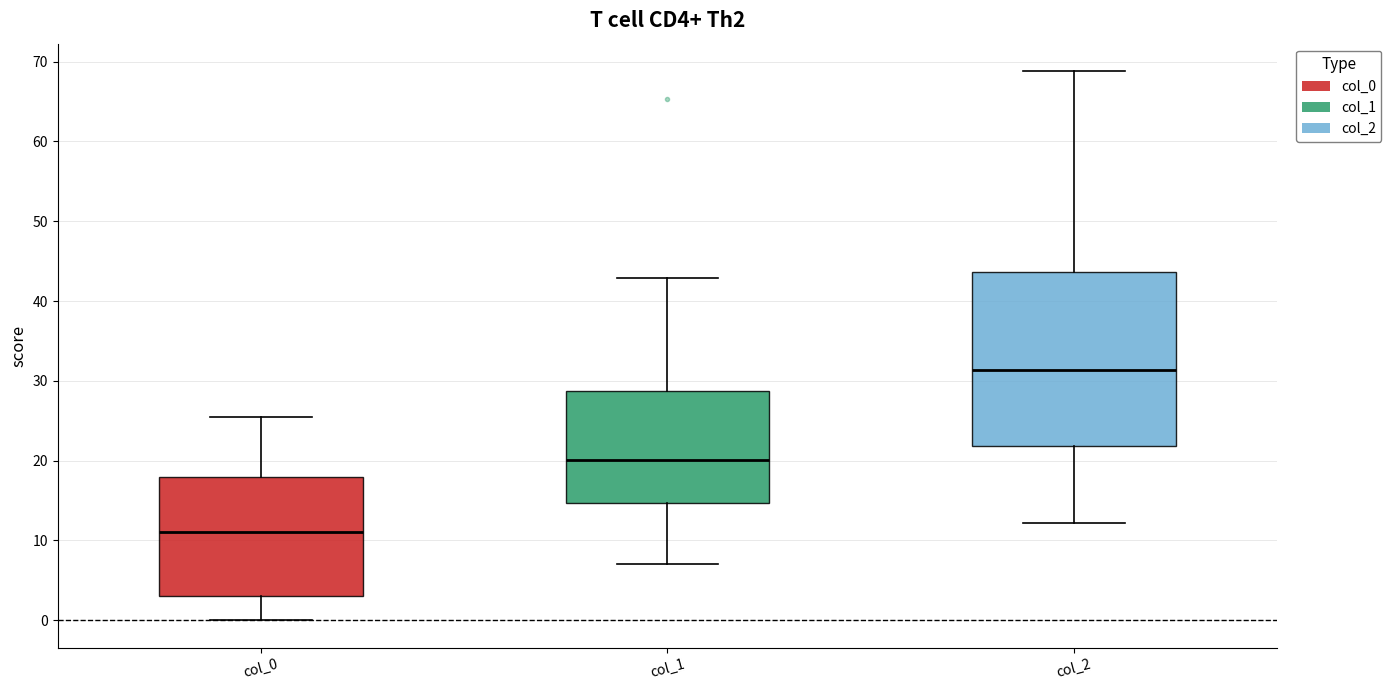

Where is the lower edge of the box for col_1 on the y-axis? The values are not printed on the chart, so give them approximately, as read against the axis.

15